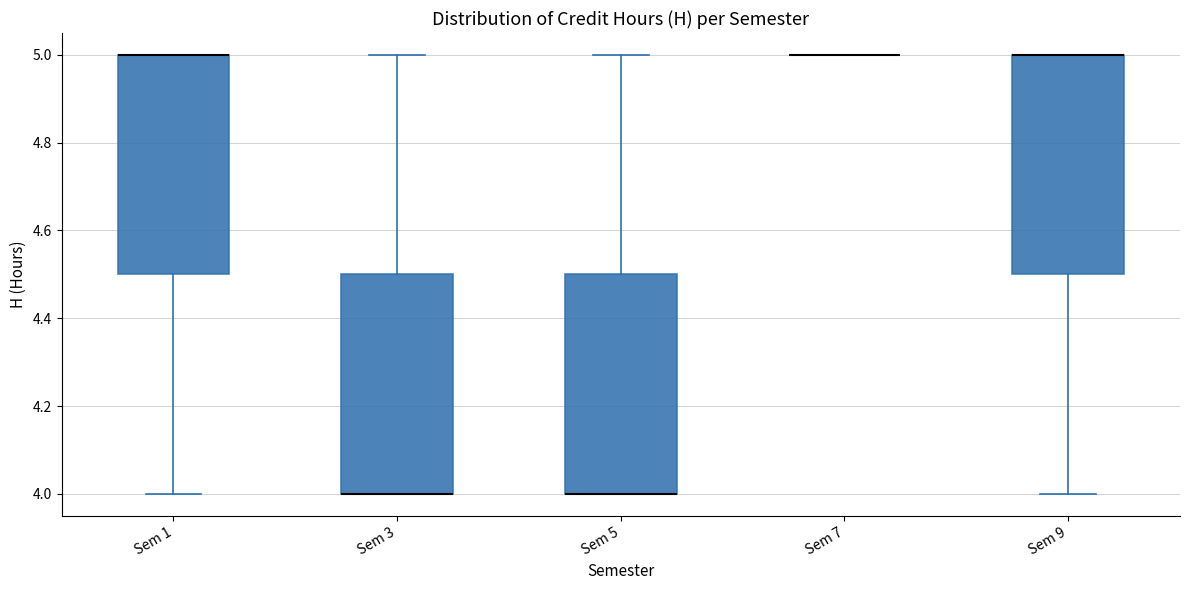

Reading left to right, transcribe this box plot: for each box, give where its median line is, the range the box spans, and where its two whiskers end, as read against the y-axis. The values are not printed on the chart, so give them approximately, as read against the axis.

Sem 1: median 5.0 (drawn on the box's upper edge), box 4.5 to 5.0, whiskers 4.0 to 5.0
Sem 3: median 4.0 (drawn on the box's lower edge), box 4.0 to 4.5, whiskers 4.0 to 5.0
Sem 5: median 4.0 (drawn on the box's lower edge), box 4.0 to 4.5, whiskers 4.0 to 5.0
Sem 7: box collapsed to a line at 5.0, whiskers 5.0 to 5.0
Sem 9: median 5.0 (drawn on the box's upper edge), box 4.5 to 5.0, whiskers 4.0 to 5.0